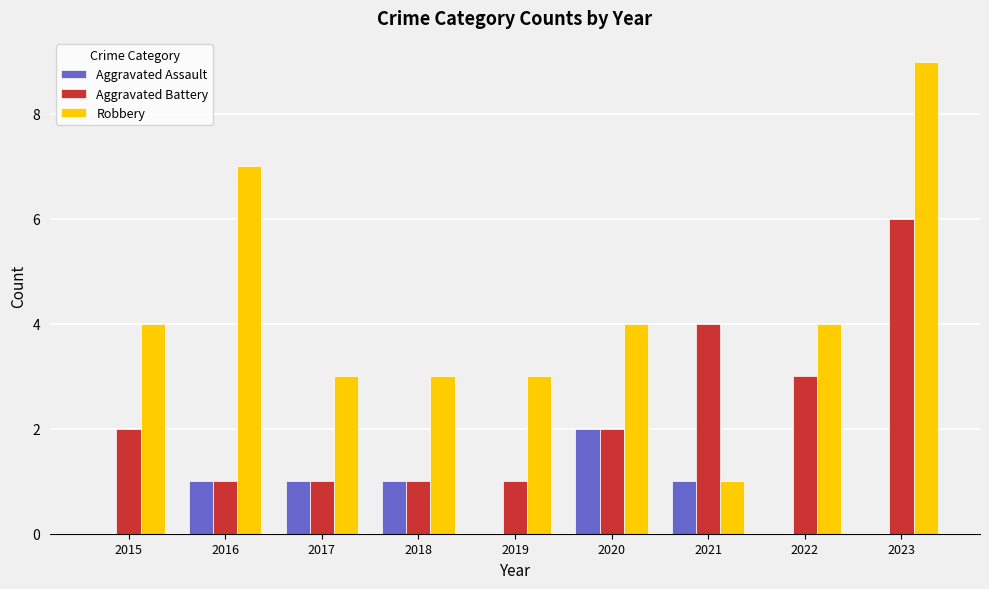

What is the spread (max minus min) of values at 2019?

3